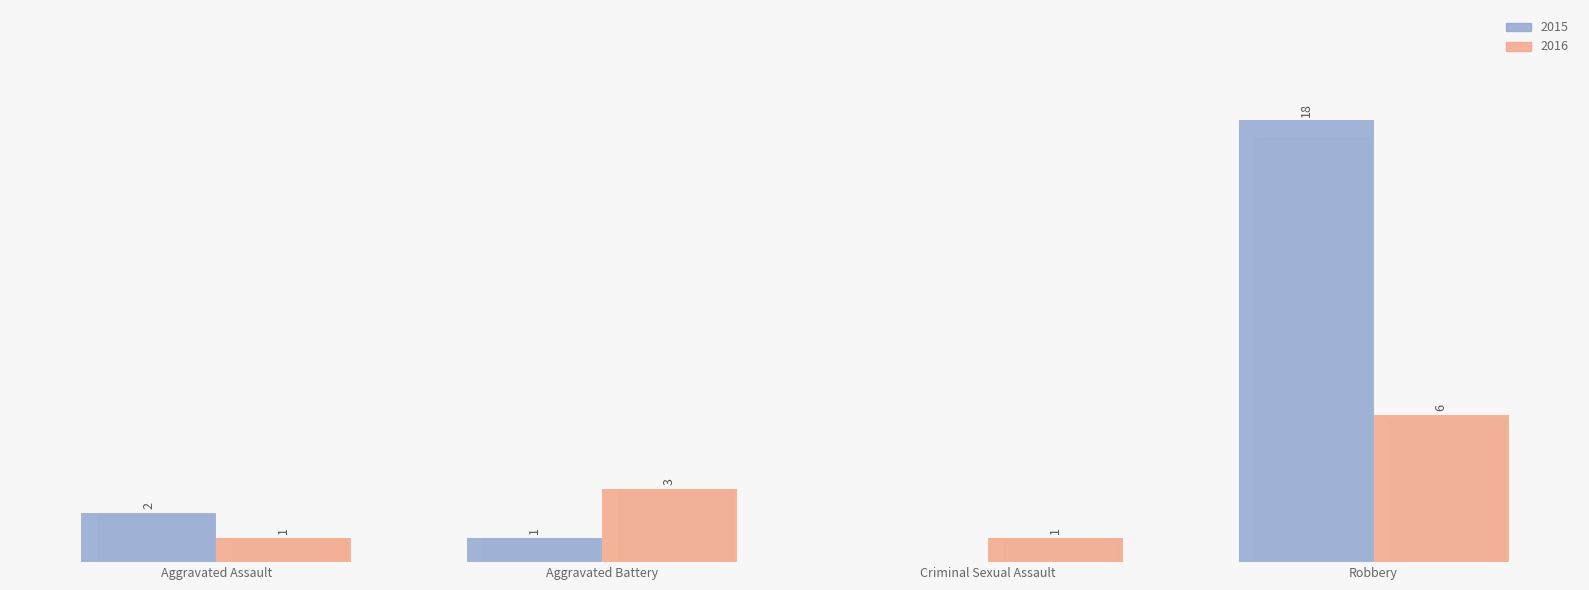

Is the value of 2016 at Criminal Sexual Assault greater than the value of 2015 at Aggravated Assault?

No